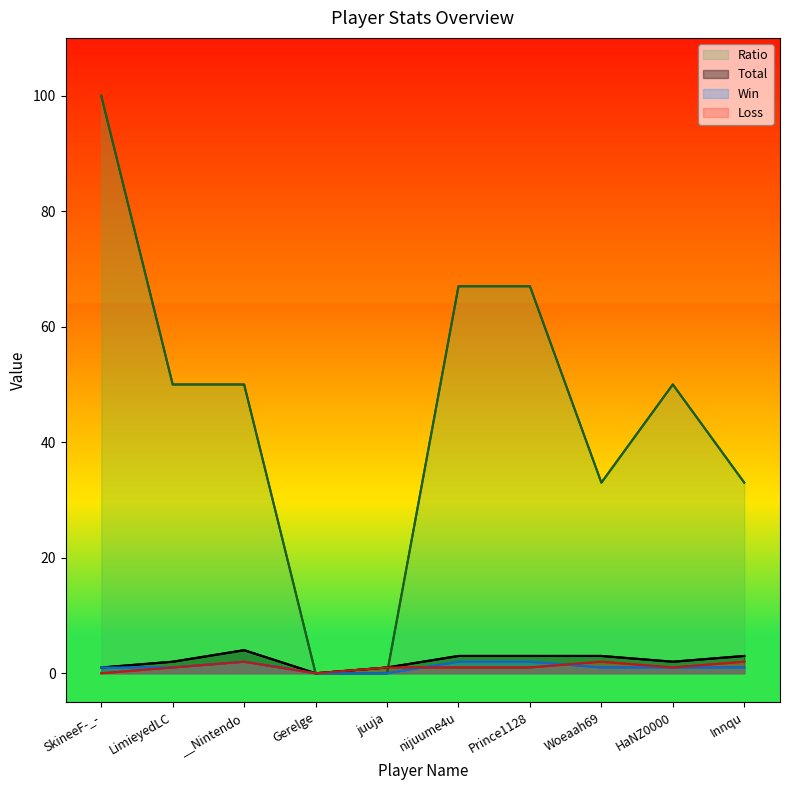

The value of Loss at __Nintendo is 2. True or false?

True